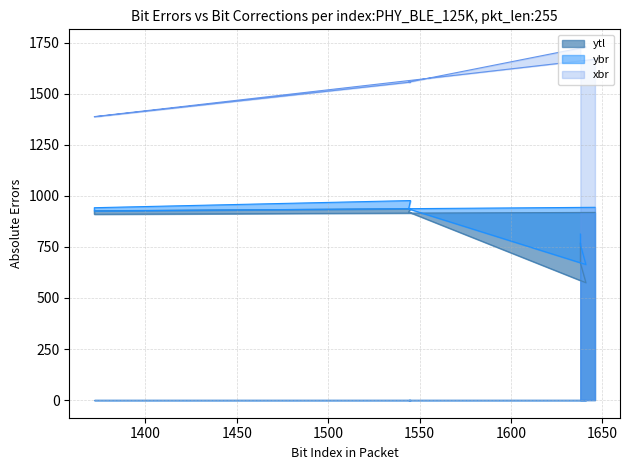

What is the difference between the maximum and minimum values in the ybr series?

313